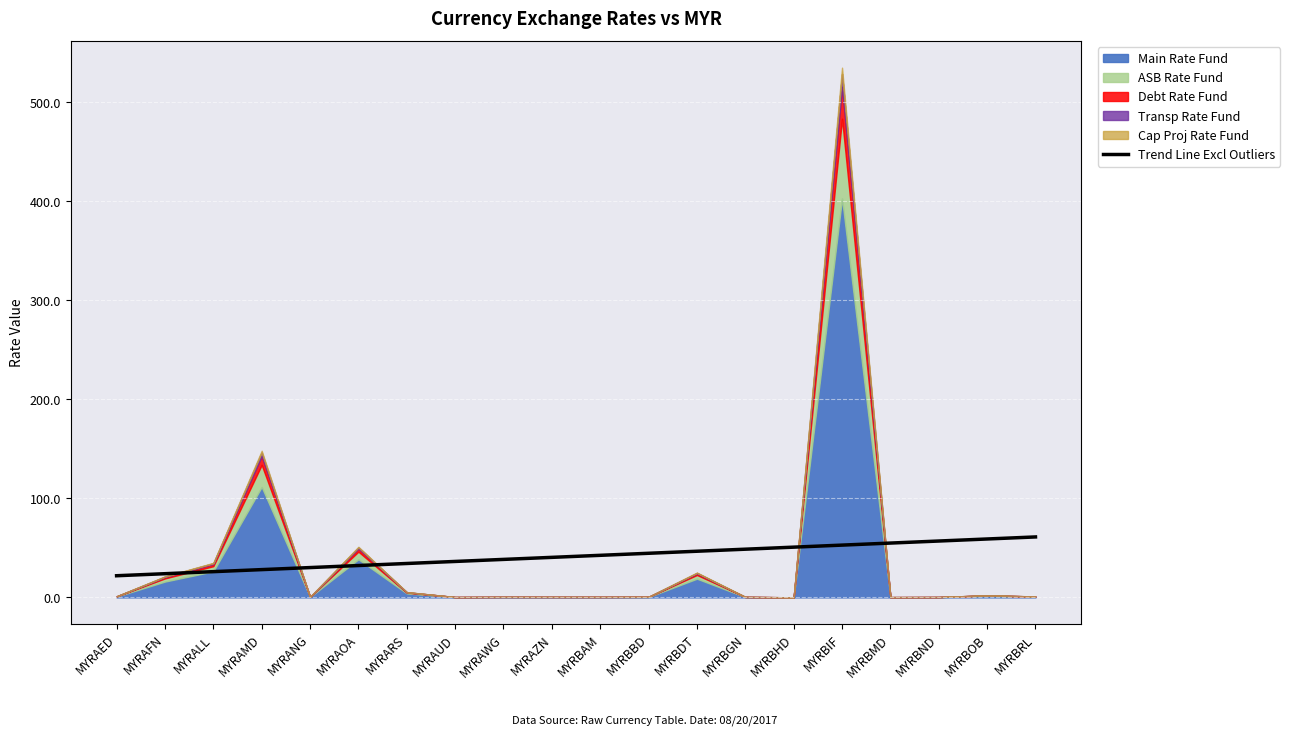

The value of Trend Line Excl Outliers at MYRARS is 59.7. True or false?

False